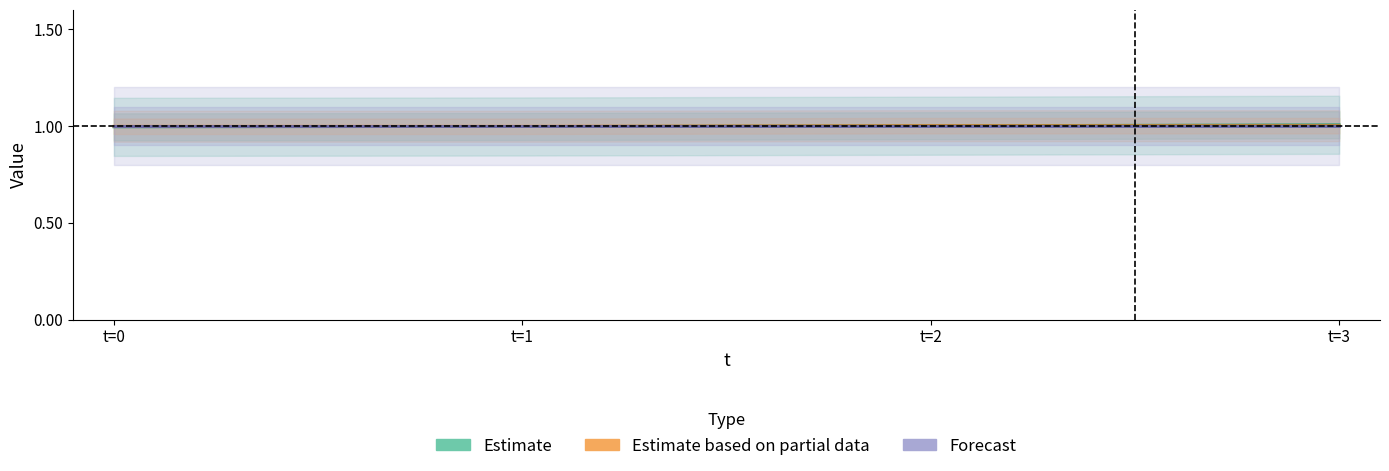

Count the number of categories in the chart.

4